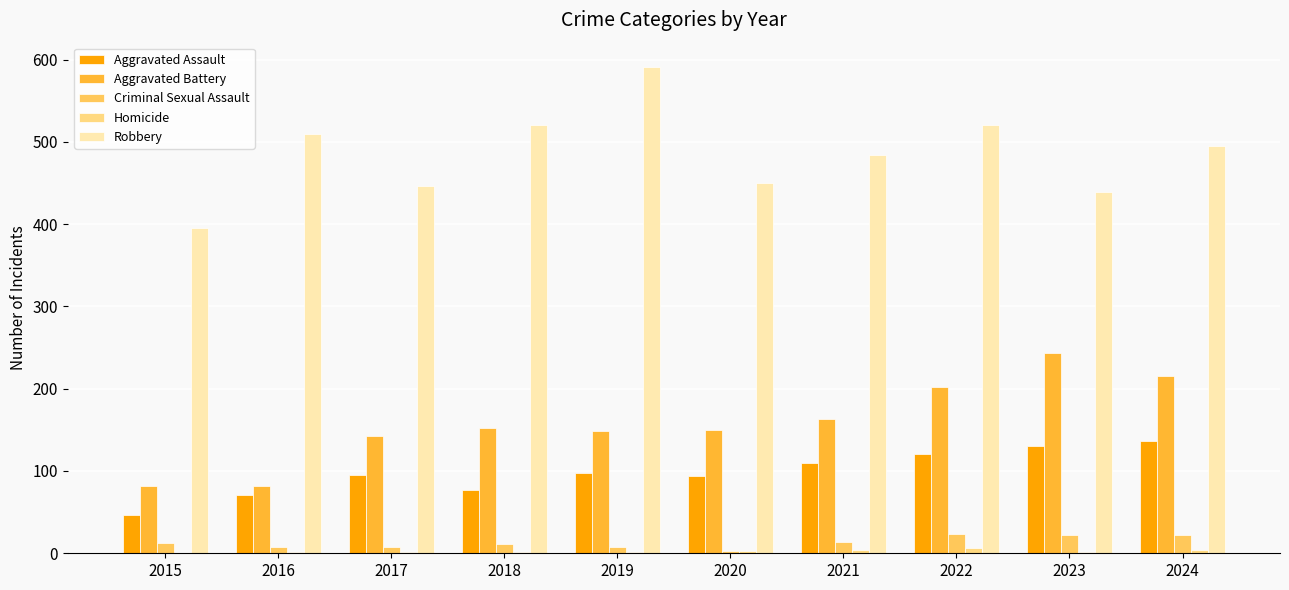

The Criminal Sexual Assault series shows 22 at 2024. True or false?

True